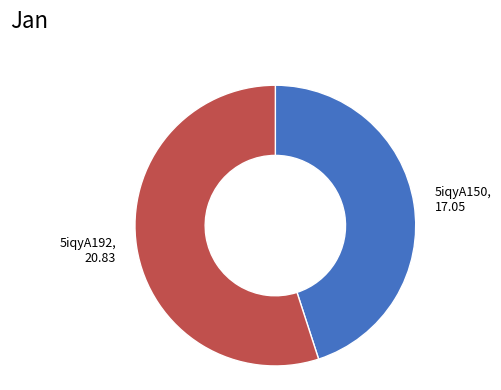

Is there a majority slice in this chart?

Yes